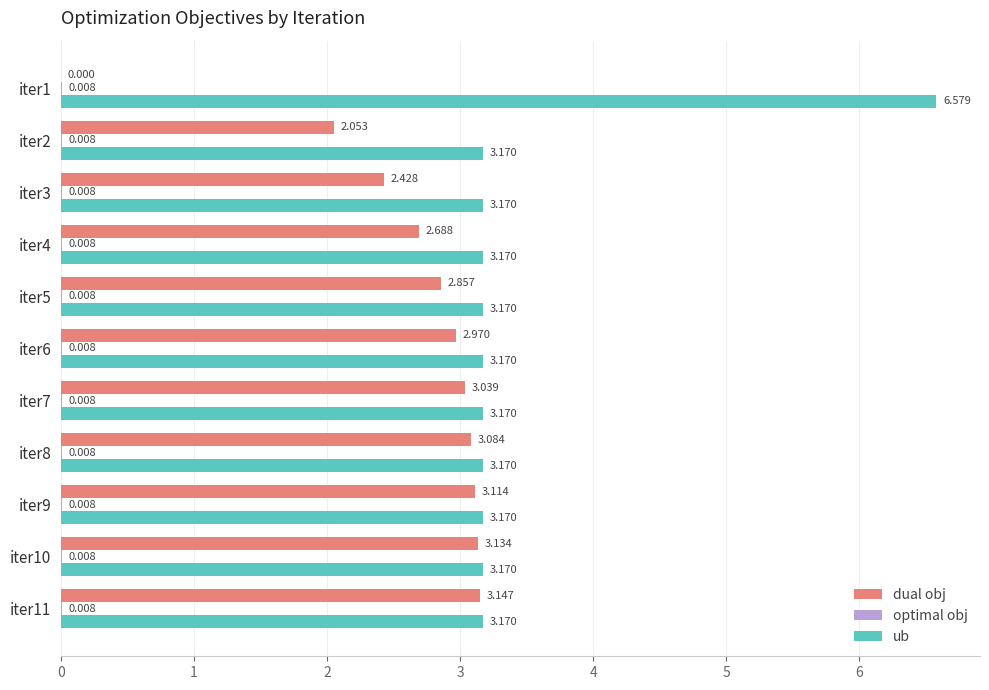

Which series has the widest spread of values?

ub